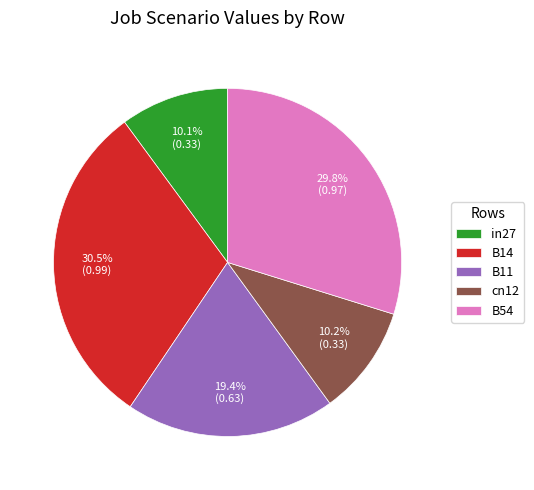

To the nearest percent, what is the average slice percentage?

20%